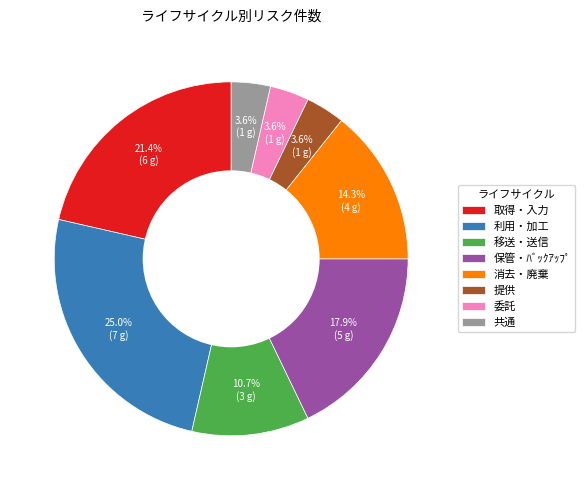

What percentage is the 利用・加工 slice, to the nearest percent?

25%